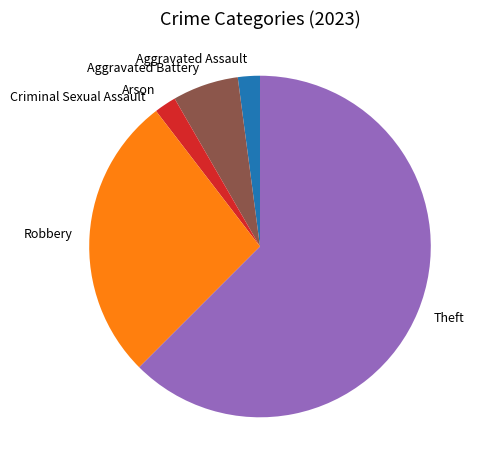

Which slice is the largest?

Theft